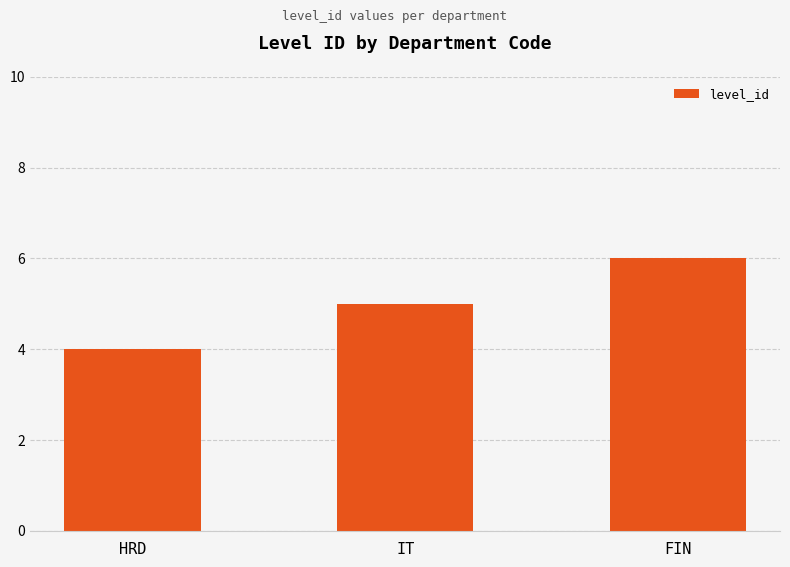

List the labels in order of value, largest first.

FIN, IT, HRD